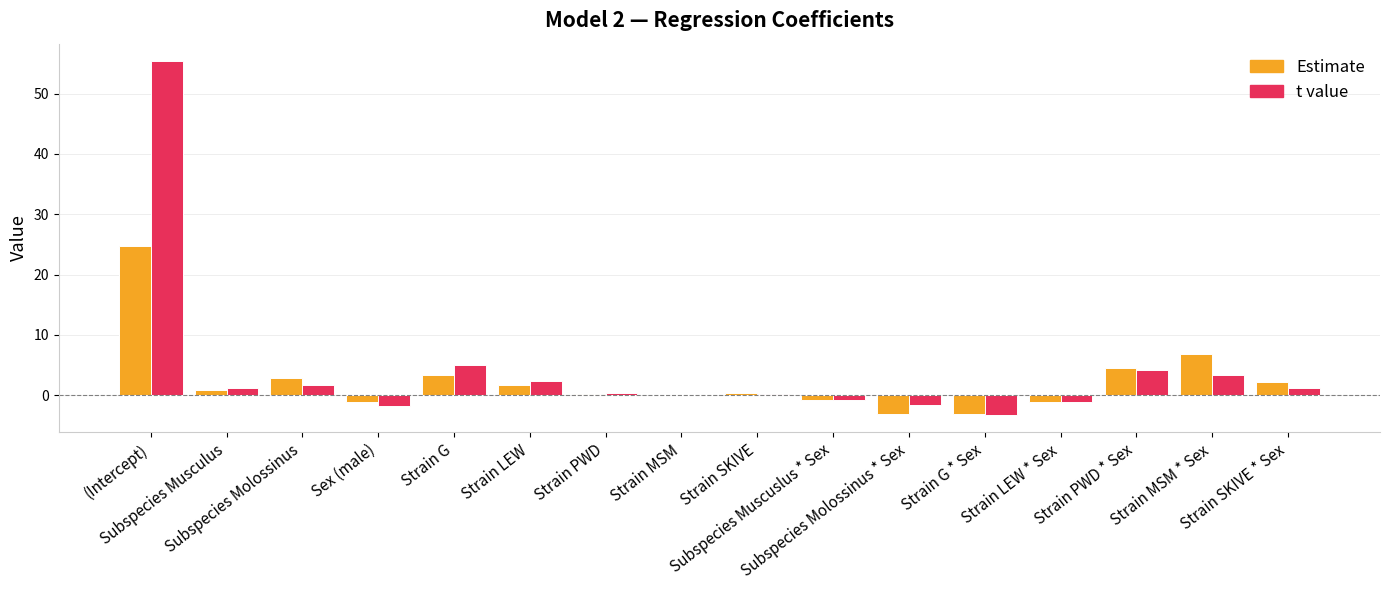

What is the sum of all Estimate values?

38.3